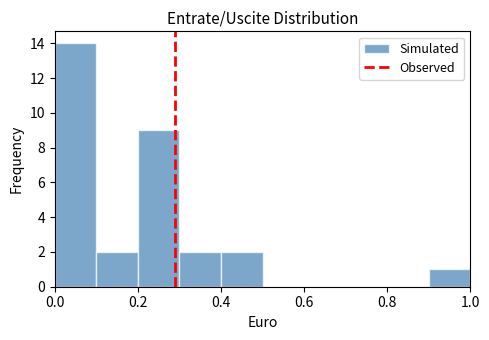

Reading left to right, list every bar in this chart as the range it spans on the x-axis followed by its height. The values are not printed on the chart, so give them approximately, as read against the axis.

0.0 to 0.1: 14
0.1 to 0.2: 2
0.2 to 0.3: 9
0.3 to 0.4: 2
0.4 to 0.5: 2
0.5 to 0.6: 0
0.6 to 0.7: 0
0.7 to 0.8: 0
0.8 to 0.9: 0
0.9 to 1.0: 1